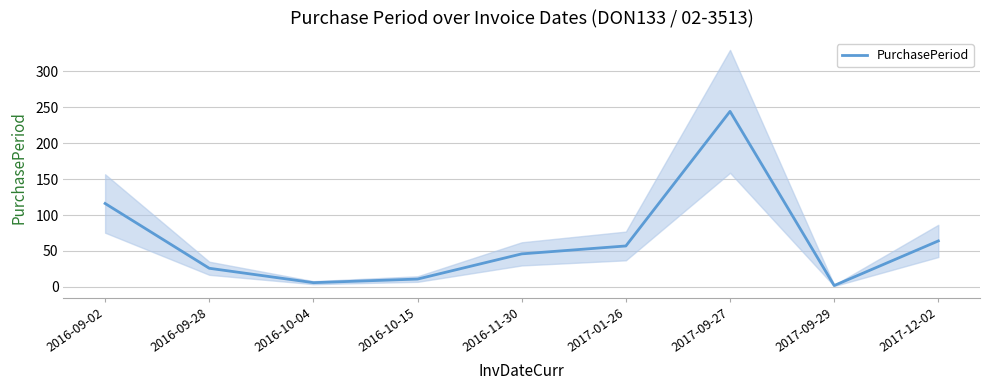

Between 2017-09-29 and 2017-12-02, which is larger?

2017-12-02